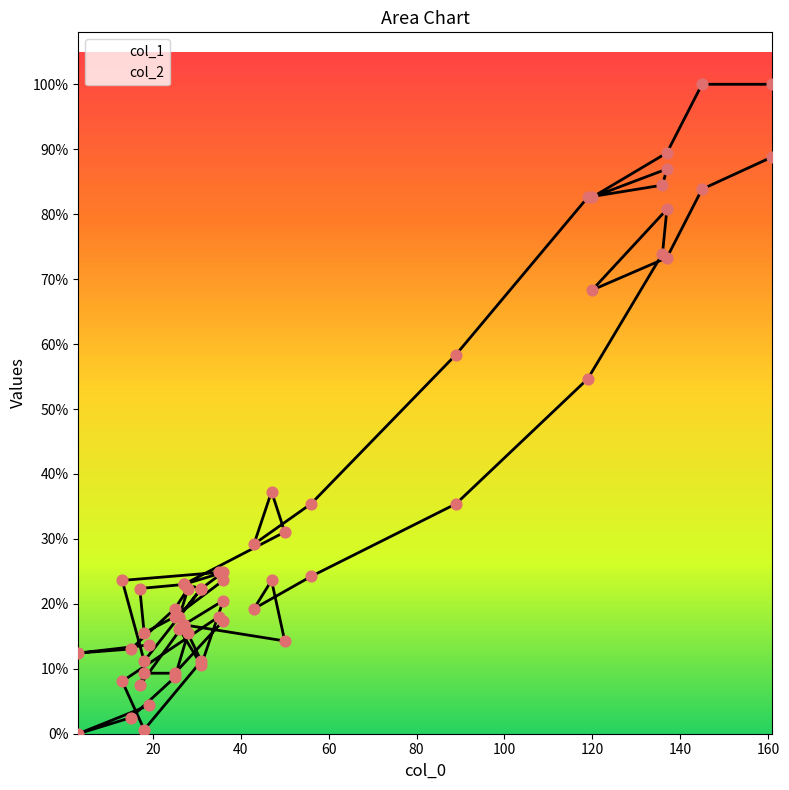

Which series contains the lowest Y value?

col_2